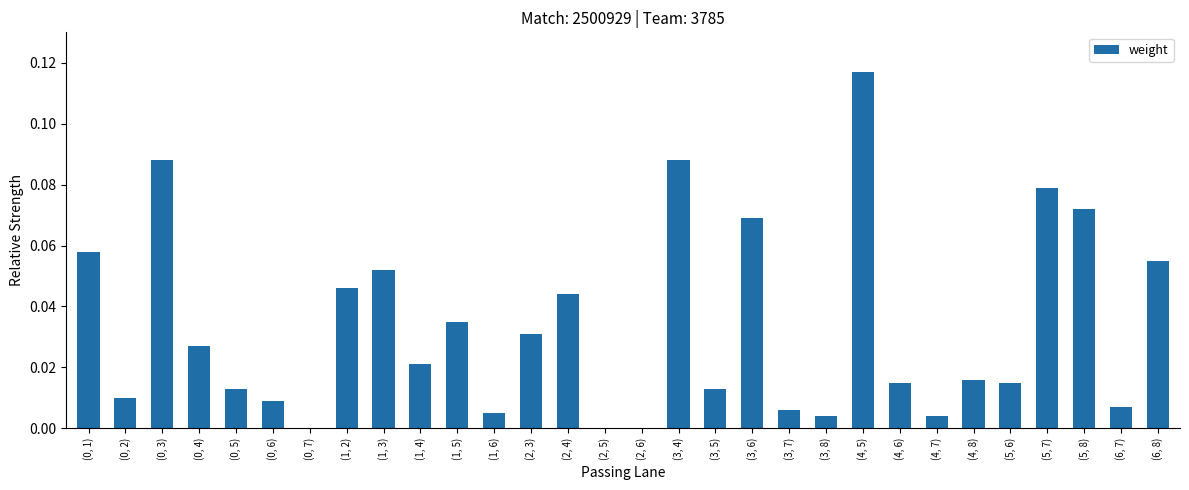

Which category has the highest value across all series?

(4, 5)